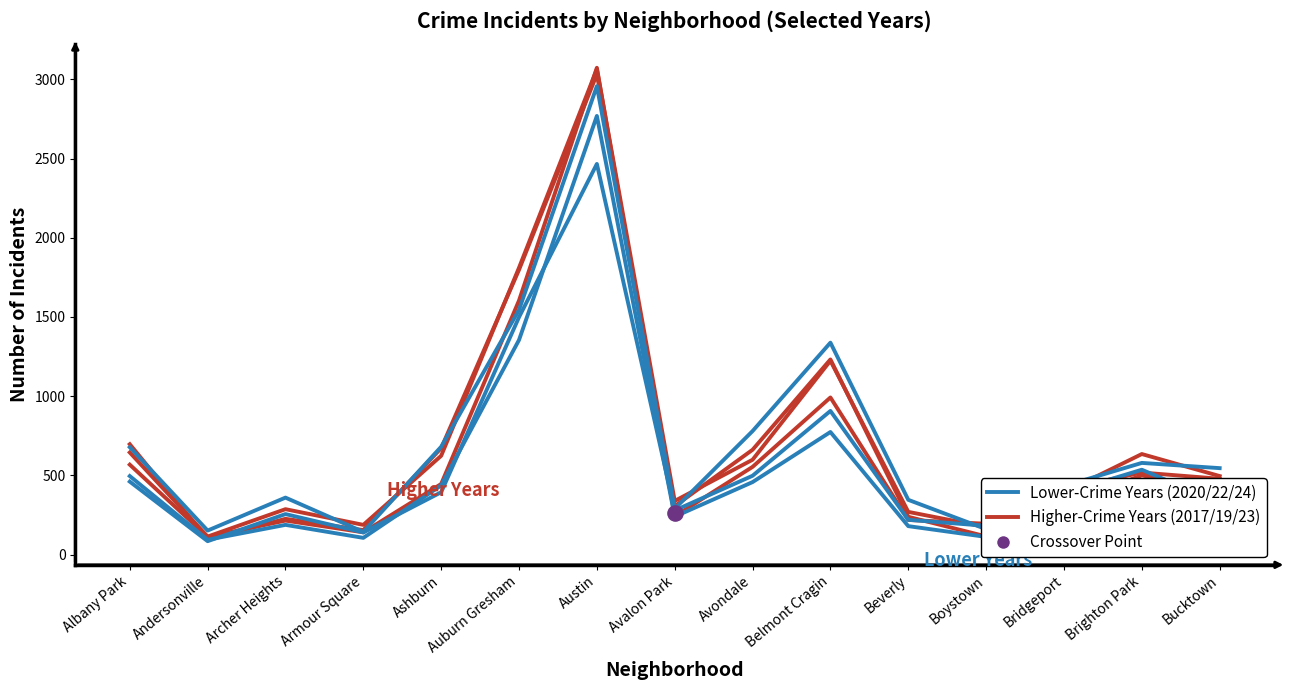

Is the value of 2024 at Ashburn greater than the value of 2019 at Brighton Park?

Yes